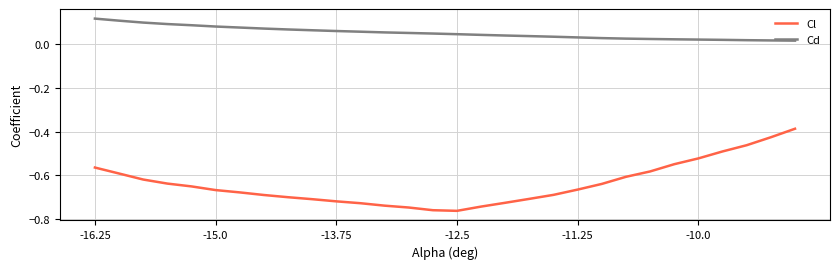

Which series has the largest range (max minus min)?

Cl